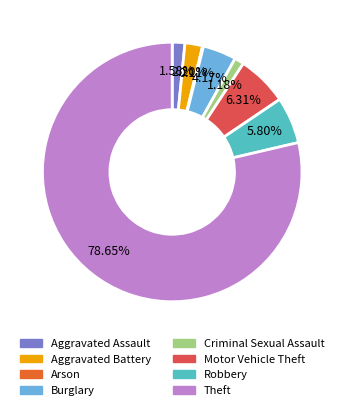

Which category has the biggest portion of the pie?

Theft